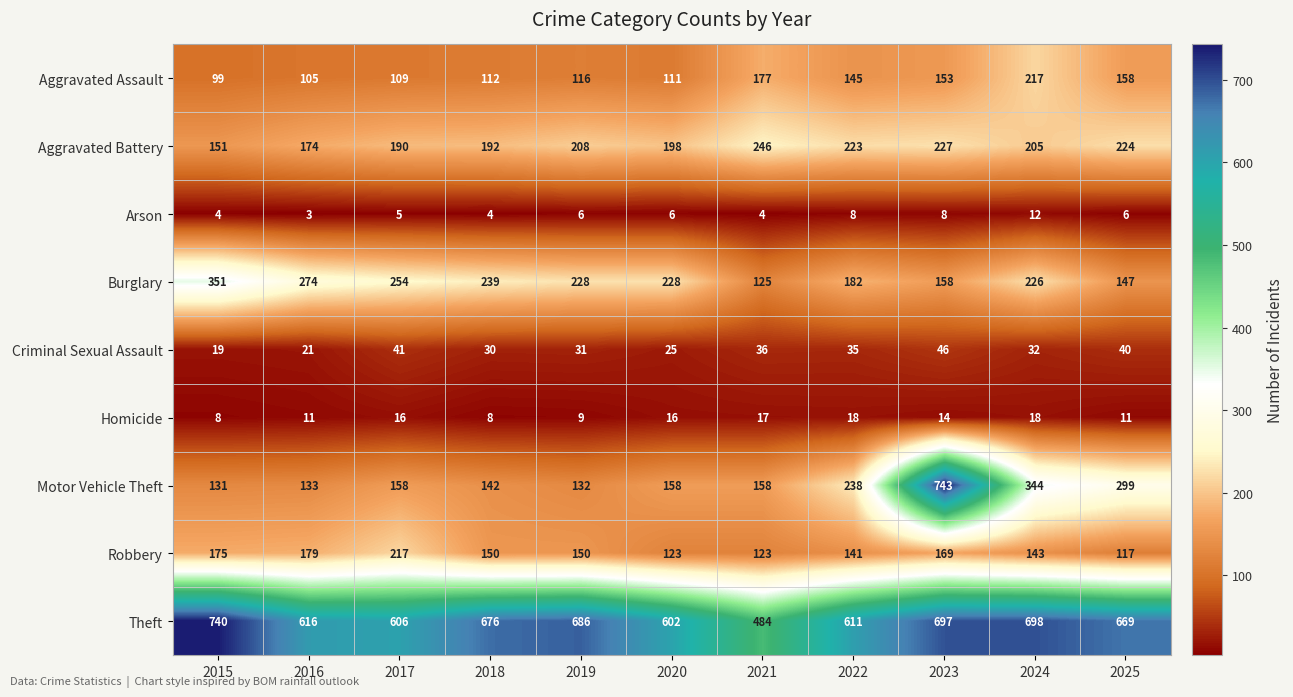

Which label corresponds to the smallest value in the chart?

2016